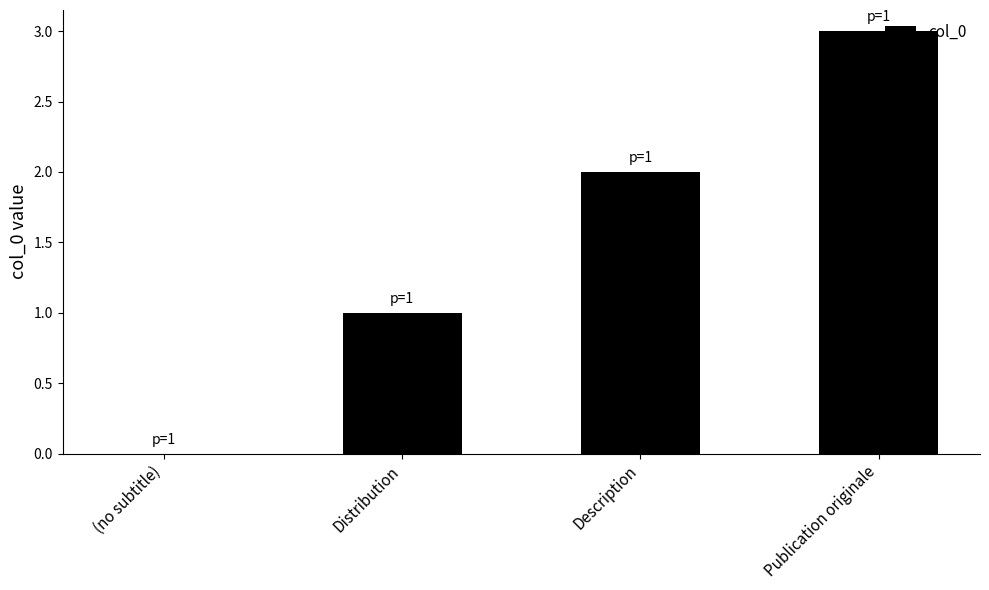

Reading left to right, transcribe all the data shown in this chart.

(no subtitle)=0	Distribution=1	Description=2	Publication originale=3